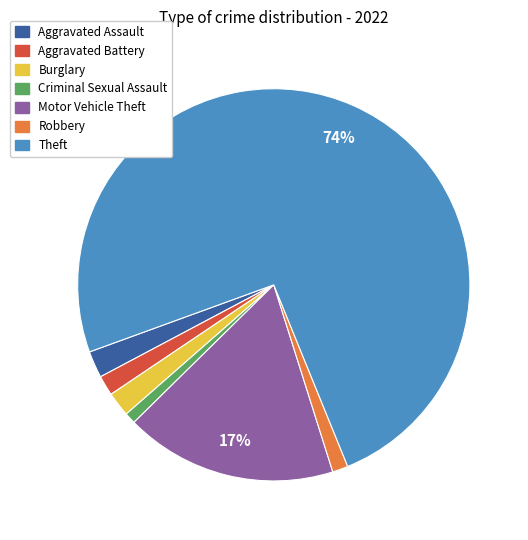

Count the number of slices in the pie.

7